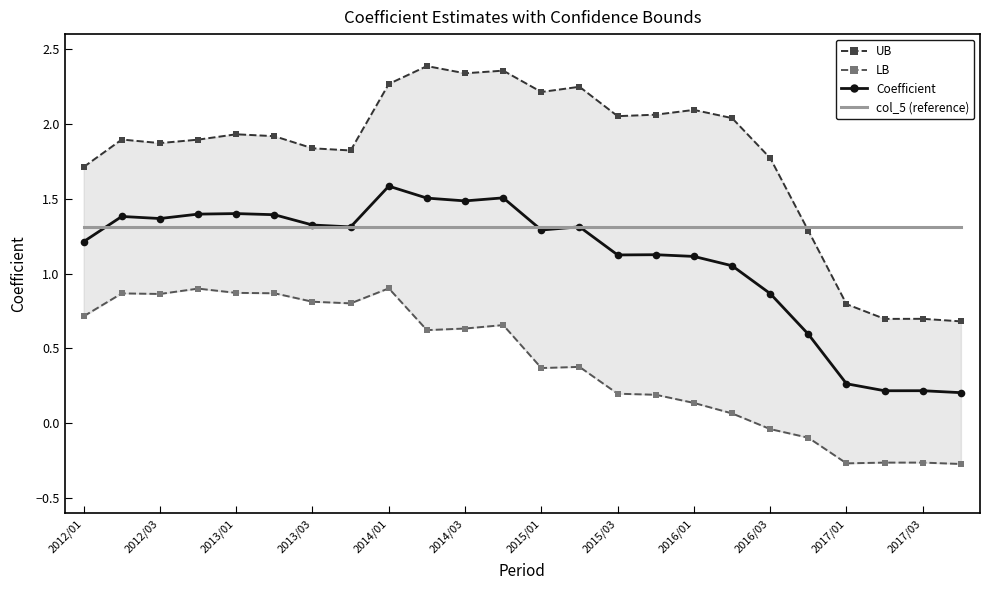

What is the highest value of the Coefficient series?

1.6